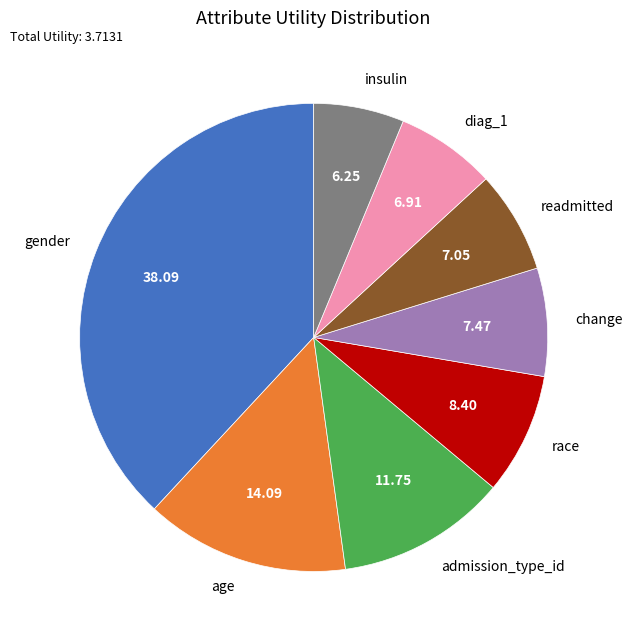

Combined, do diag_1 and admission_type_id account for over 50%?

No